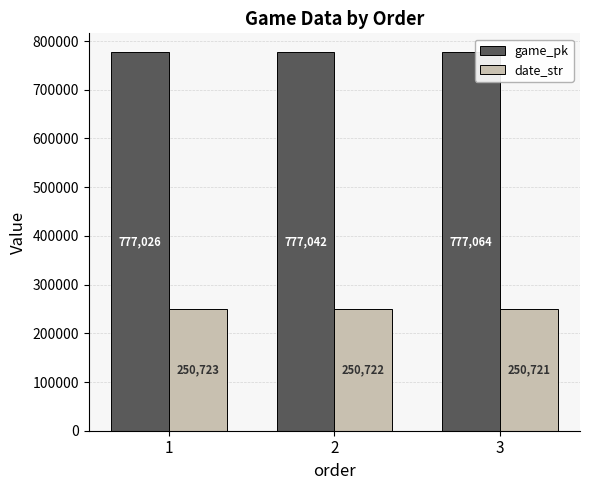

Count the game_pk values in the range 777026 to 777064.

3